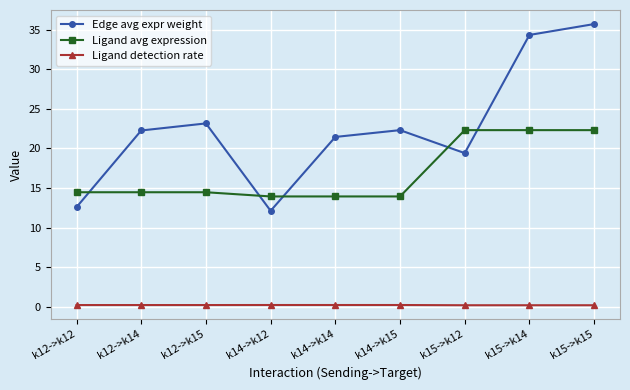

At which category does Edge avg expr weight reach its first local valley?

k14->k12